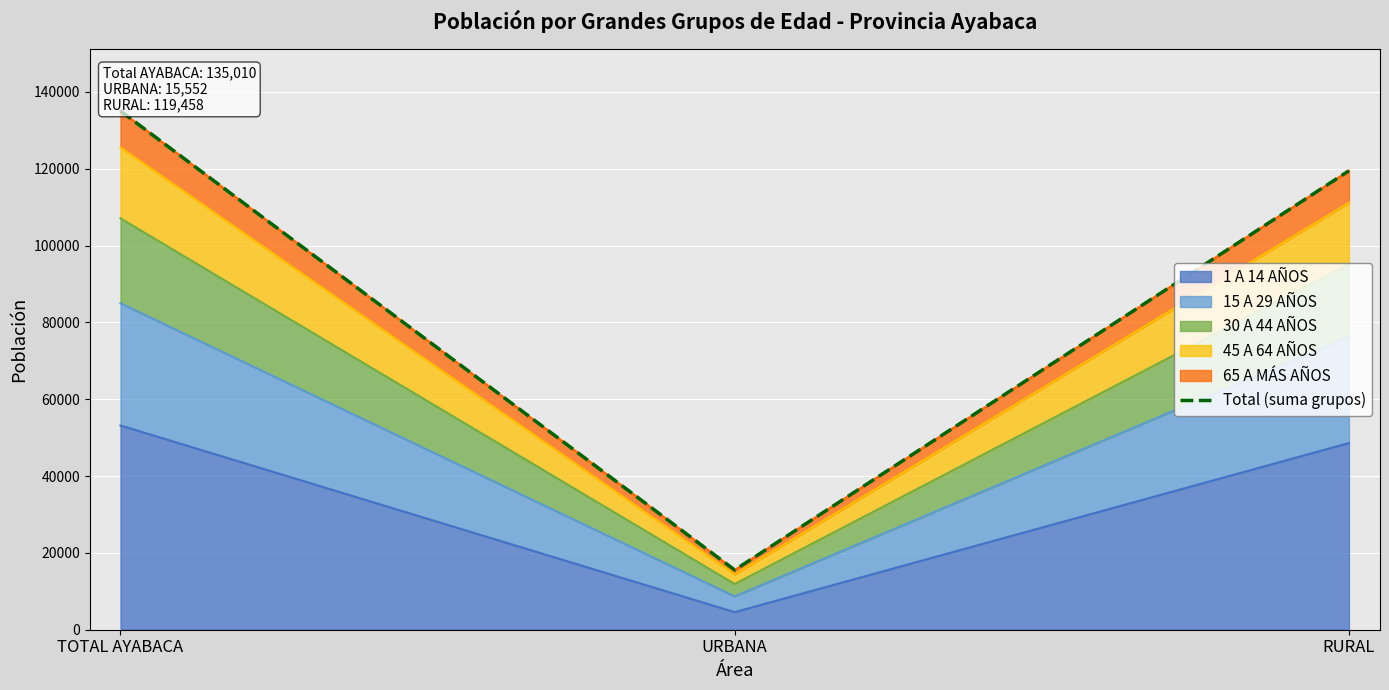

Count the number of categories in the chart.

3